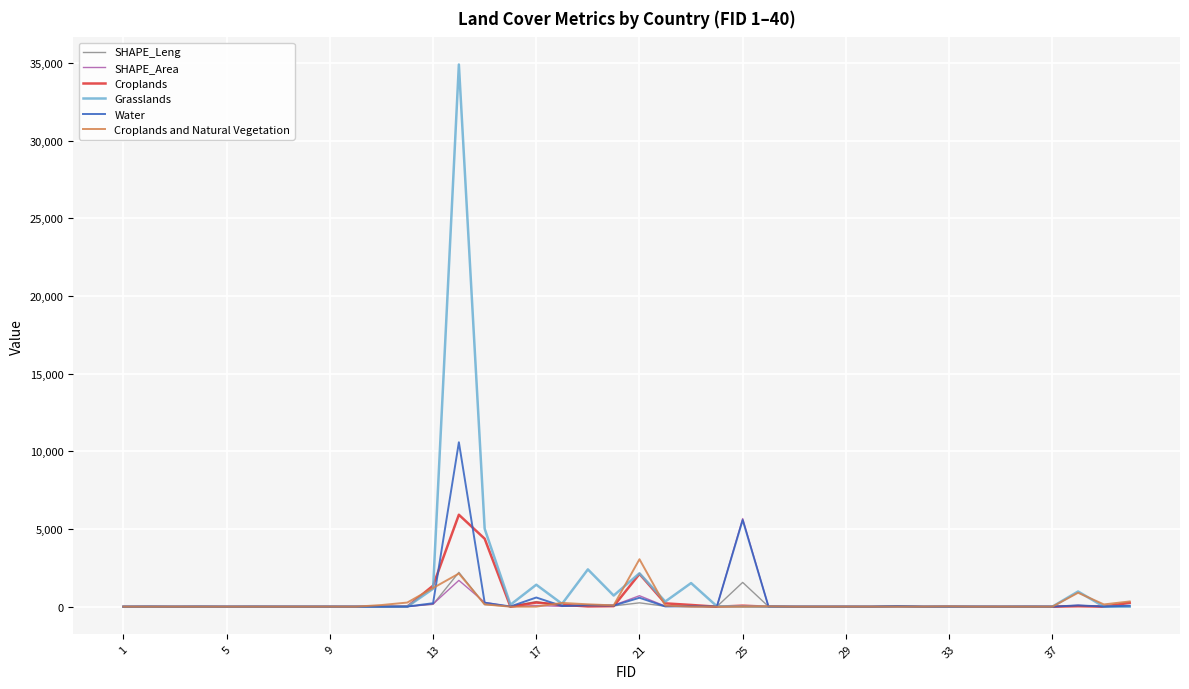

Which series has the largest range (max minus min)?

Grasslands